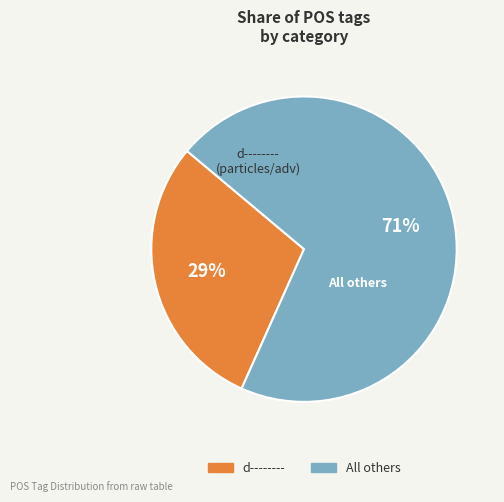

To the nearest percent, what is the average slice percentage?

50%